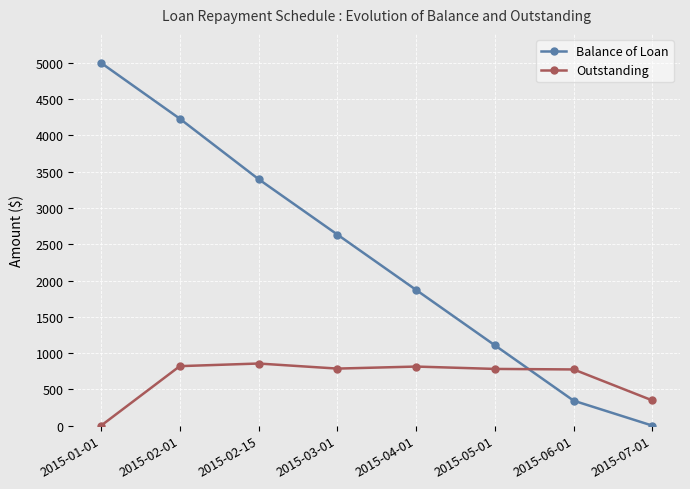

At which label does Outstanding first exceed 786?

2015-02-01